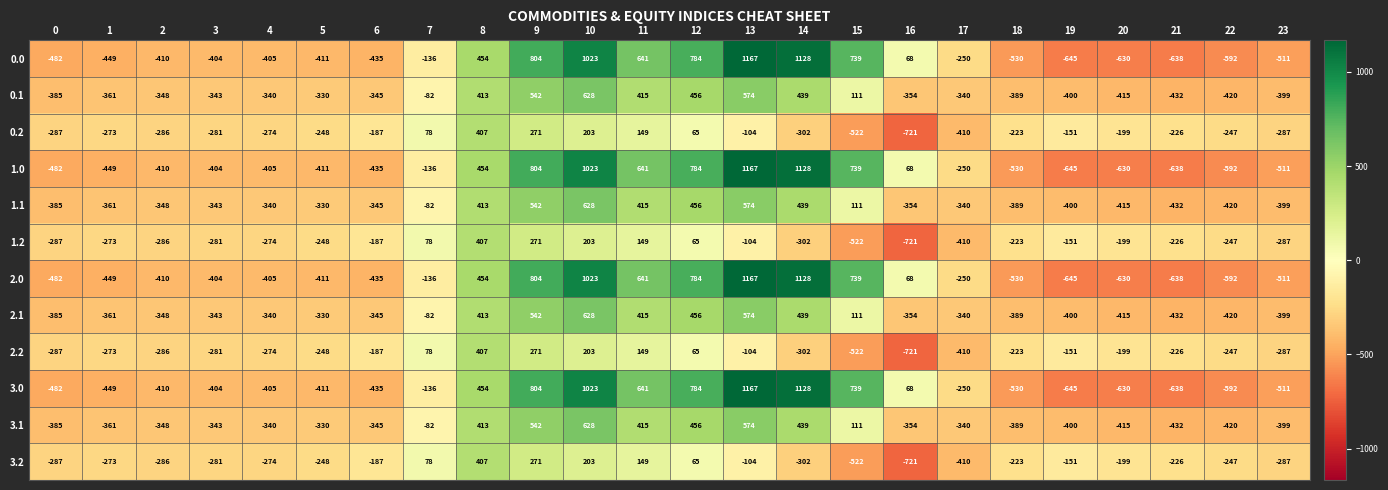

What is the spread (max minus min) of values at 14?

1430